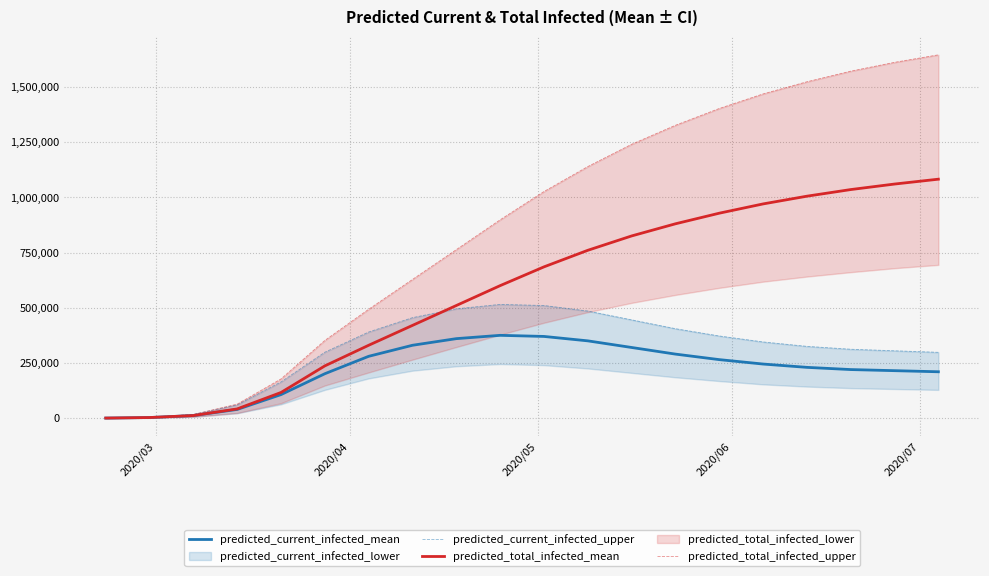

What is the highest value of the predicted_total_infected_mean series?

1082000